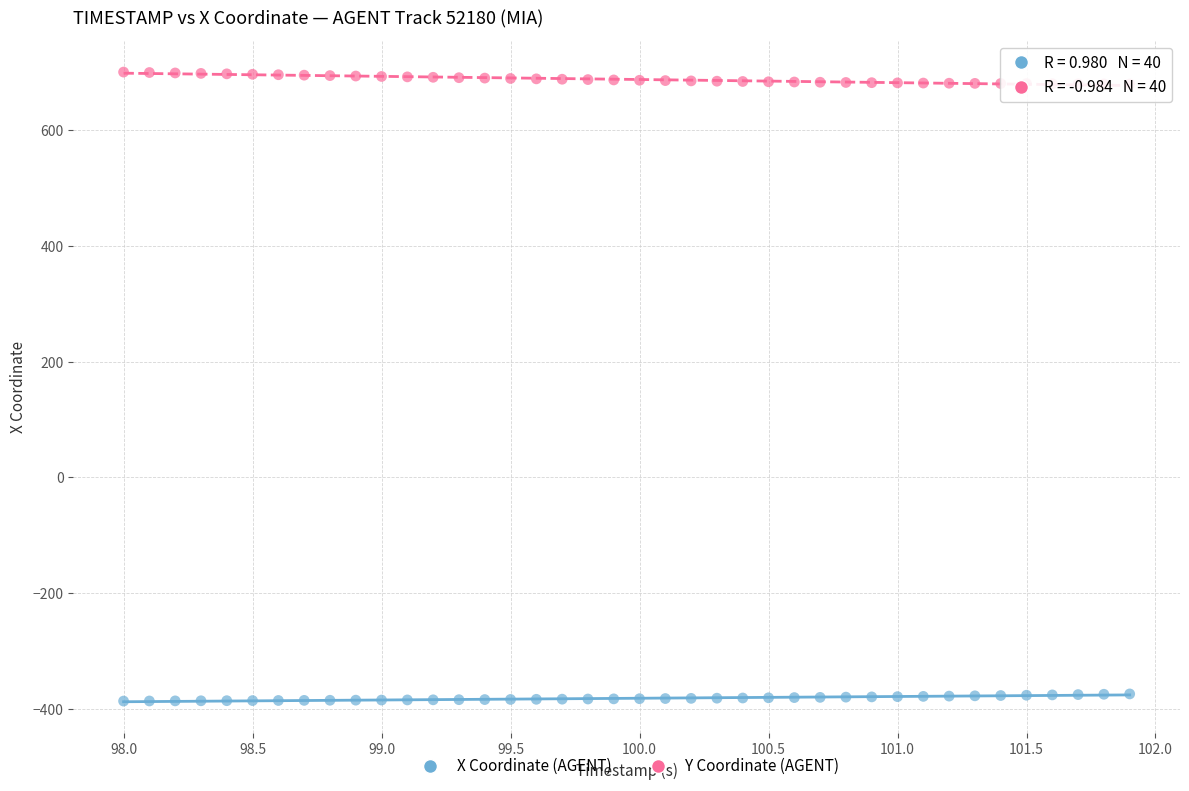

Which series contains the highest Y value?

Y Coordinate (AGENT)